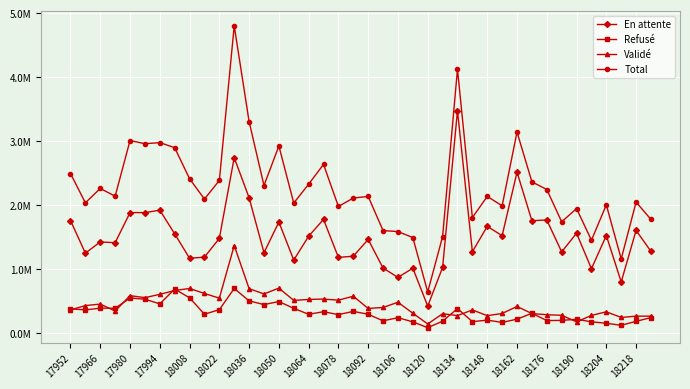

Reading left to right, what are all the values shown in this chart?

En attente: 1756846.0	1247108.3	1422244.8	1410246.6	1880957.8	1880789.7	1918940.3	1549298.4	1166539.5	1184477.8	1478211.7	2740518.6	2112266.4	1253425.6	1732983.7	1138735.1	1511623.0	1775167.3	1180283.0	1198976.1	1461292.1	1013660.4	868349.8	1011120.9	418348.2	1023712.4	3474077.3	1269319.9	1665822.1	1520329.7	2513533.3	1753980.9	1765842.9	1266326.4	1558413.6	1003641.3	1522534.7	796576.4	1602800.5	1273877.9
Refusé: 375840.1	359528.3	386518.0	384584.5	544927.5	526548.1	454146.6	684221.1	548835.4	292067.2	362586.2	694207.3	500657.9	442262.2	490207.4	383538.5	290560.9	331032.8	285269.6	336012.8	290924.6	188222.7	237403.0	172370.5	81349.2	182831.0	380023.2	175683.5	199228.9	163627.3	214530.1	306579.4	192460.6	195174.5	212986.8	172424.7	150432.0	118135.5	181294.5	238521.9
Validé: 359303.5	426971.8	449947.1	342551.5	582249.0	551019.6	602494.5	662610.1	694707.6	616006.3	542879.8	1366177.6	691295.8	608938.7	699853.4	508079.6	522871.8	528533.1	511752.0	573638.9	381745.9	397573.5	478841.0	307107.1	139351.6	299447.3	270654.0	358398.7	269310.0	303503.8	412943.8	302110.8	283730.9	275428.5	172440.9	272837.0	329710.4	241162.8	261478.2	261428.2
Total: 2491989.6	2033608.4	2258710.0	2137382.7	3008134.3	2958357.3	2975581.4	2896129.7	2410082.5	2092551.4	2383677.7	4800903.5	3304220.2	2304626.5	2923044.4	2030353.1	2325055.6	2634733.2	1977304.6	2108627.9	2133962.6	1599456.6	1584593.8	1490598.5	639048.9	1505990.7	4124754.4	1803402.1	2134361.1	1987460.9	3141007.3	2362671.0	2242034.4	1736929.4	1943841.3	1448903.1	2002677.1	1155874.7	2045573.2	1773828.0